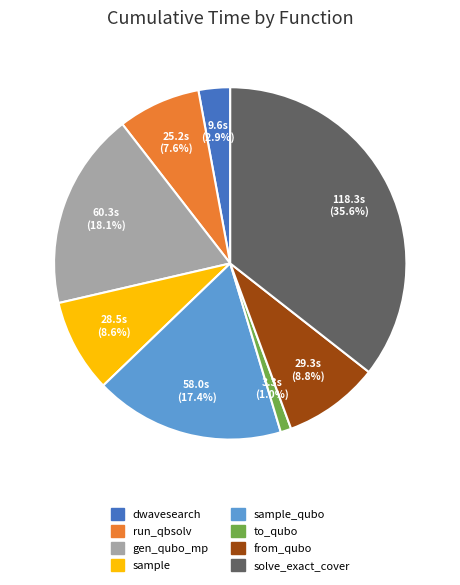

Is there a majority slice in this chart?

No